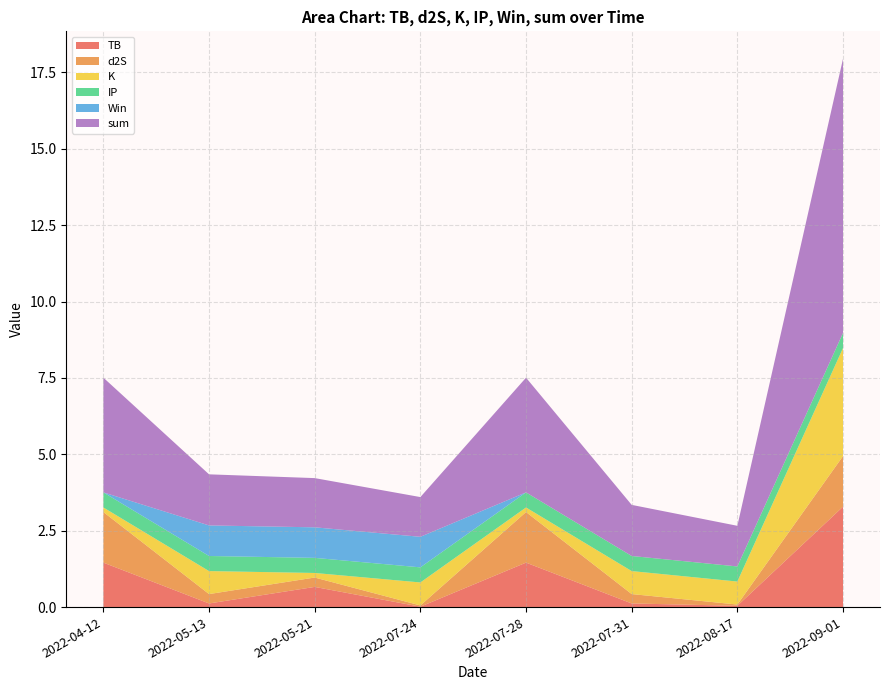

Reading left to right, what are all the values shown in this chart?

TB: 1.5	0.1	0.7	0.0	1.5	0.1	0.0	3.3
d2S: 1.7	0.3	0.3	0.0	1.7	0.3	0.0	1.7
K: 0.1	0.8	0.1	0.8	0.1	0.8	0.8	3.5
IP: 0.5	0.5	0.5	0.5	0.5	0.5	0.5	0.5
Win: 0.0	1.0	1.0	1.0	0.0	0.0	0.0	0.0
sum: 3.8	1.7	1.6	1.3	3.8	1.7	1.3	9.0